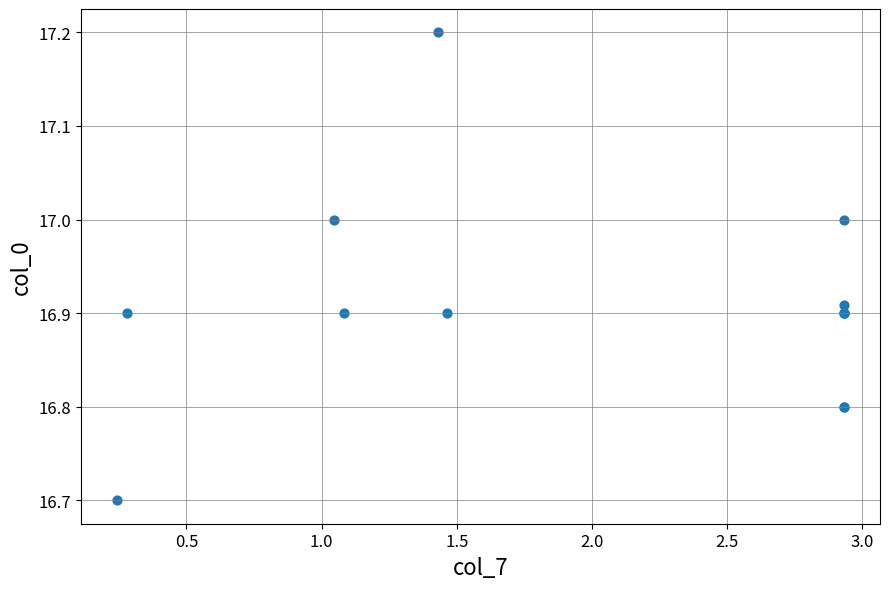

What Y value in the scatter plot is closest to 16?

16.7